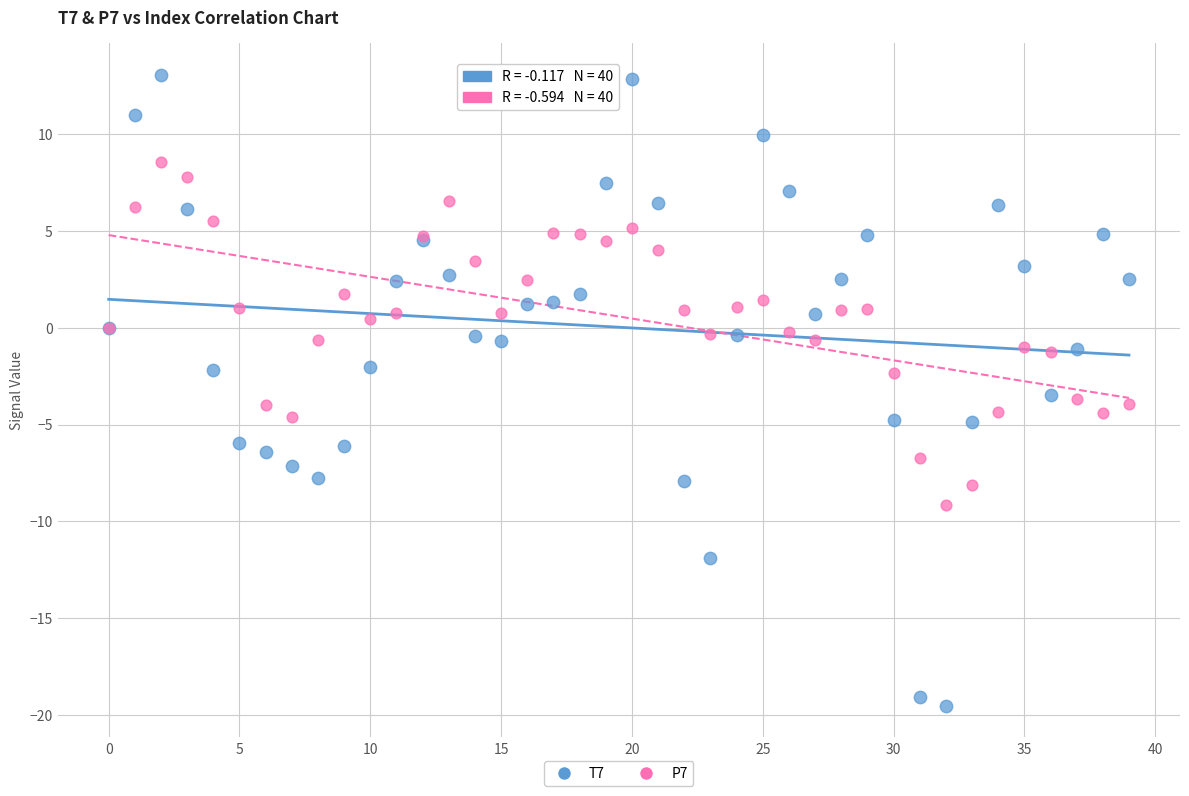

Which series contains the highest Y value?

T7